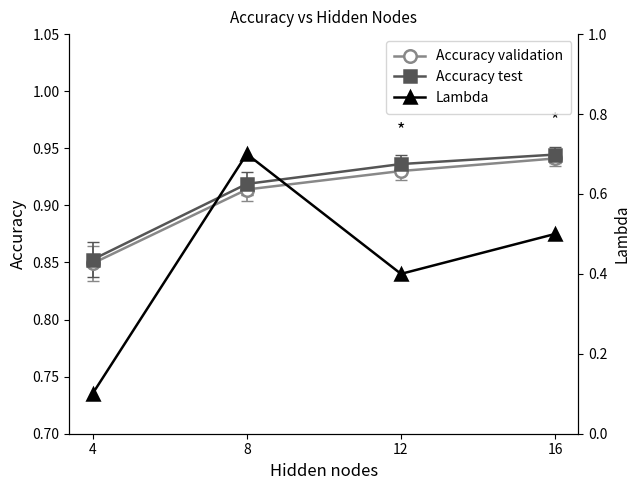

Which category has the lowest value across all series?

4